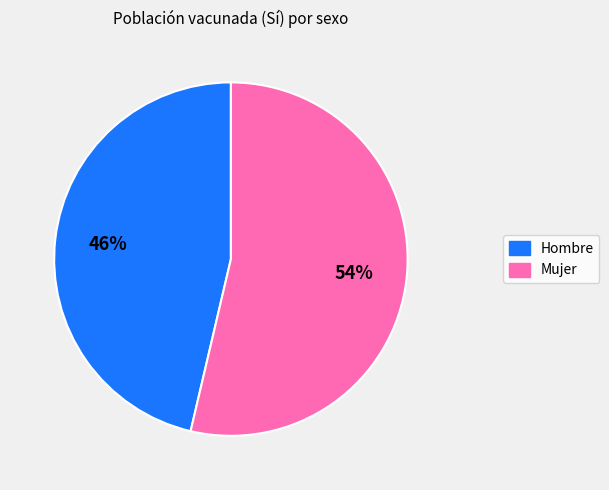

Is Mujer the majority of the pie?

Yes